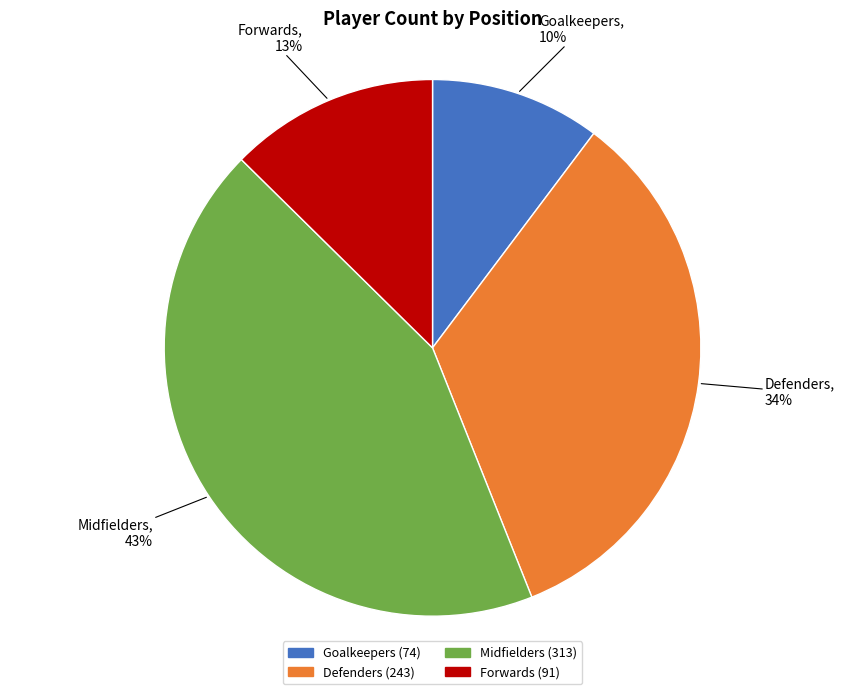

To the nearest percent, what is the difference between the Midfielders and Goalkeepers slice percentages?

33%